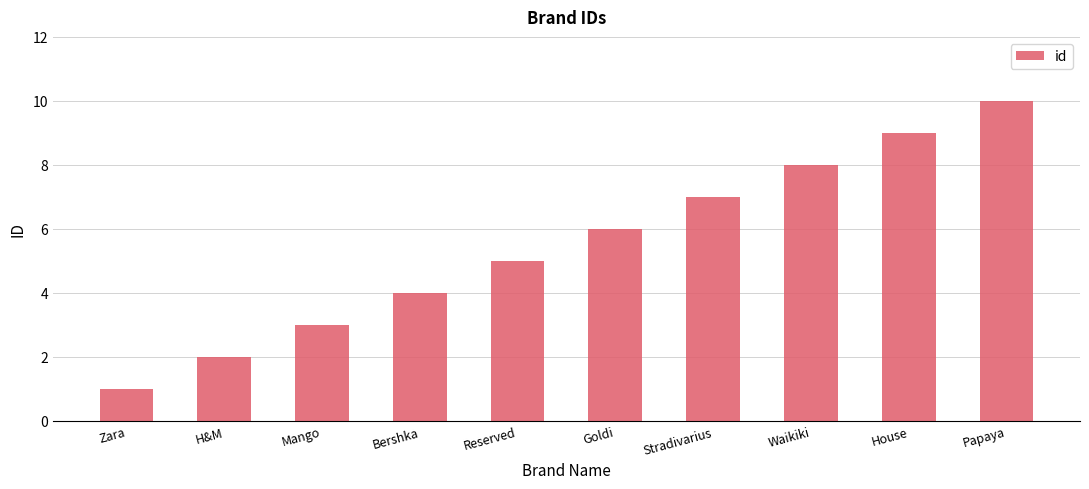

Where is the data nearest to the value 5?

Reserved